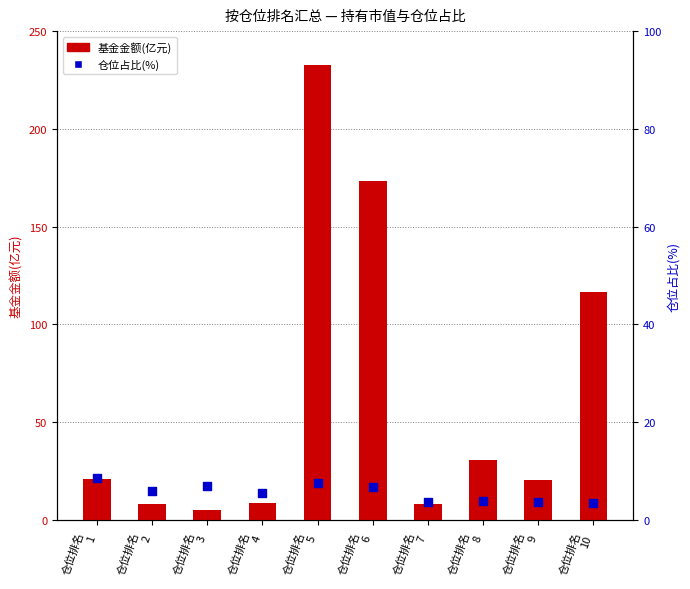

Which series contains the lowest Y value?

仓位占比(%)